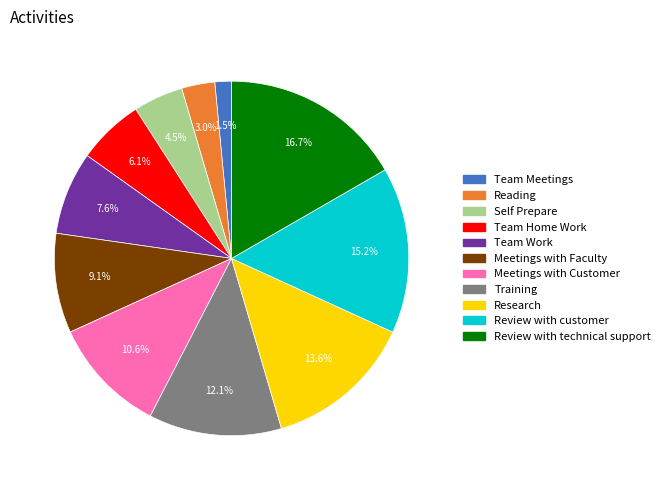

Is it true that Review with technical support is 11% of the pie?

False